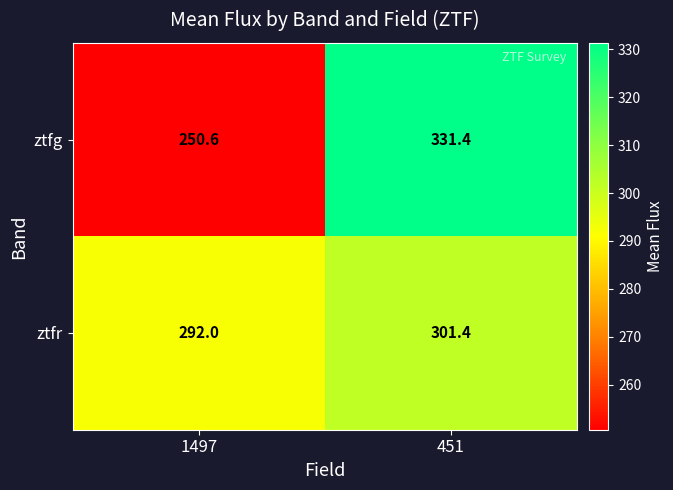

What is the average value of the ztfr series?

296.7